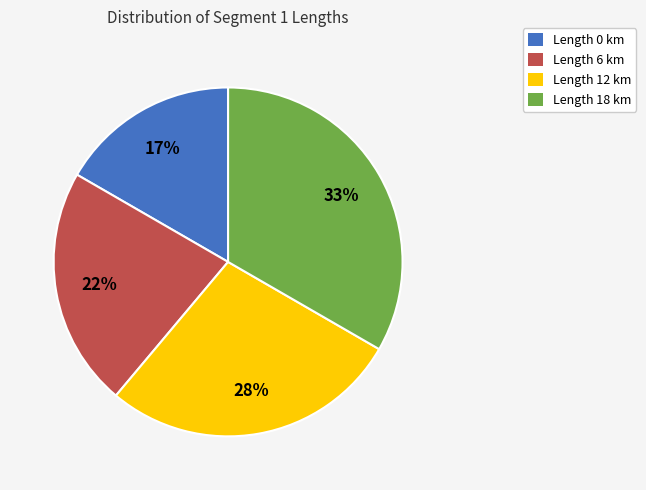

To the nearest percent, what is the difference between the Length 12 km and Length 6 km slice percentages?

6%